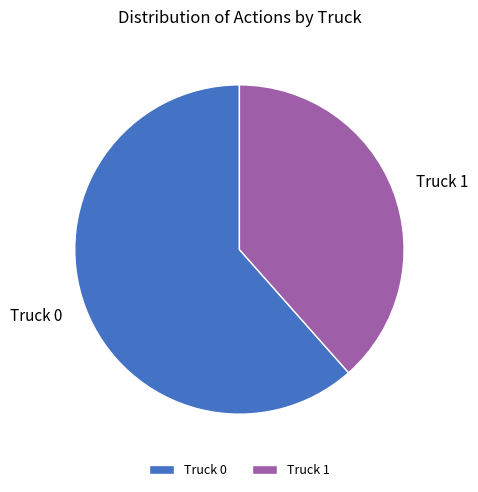

Combined, do Truck 0 and Truck 1 account for over 50%?

Yes